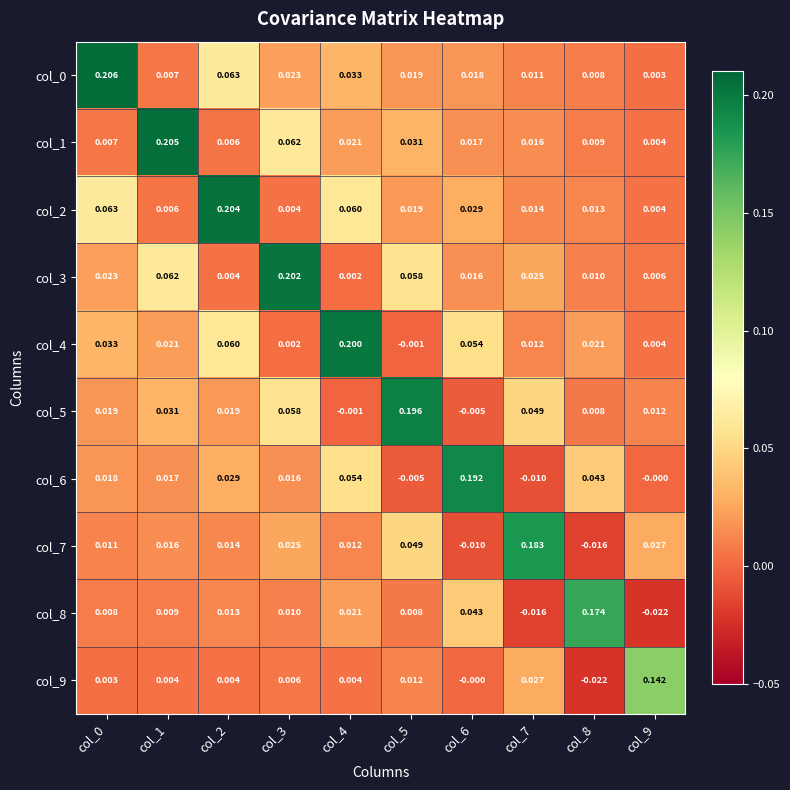

How many values in col_5 are above zero?

8